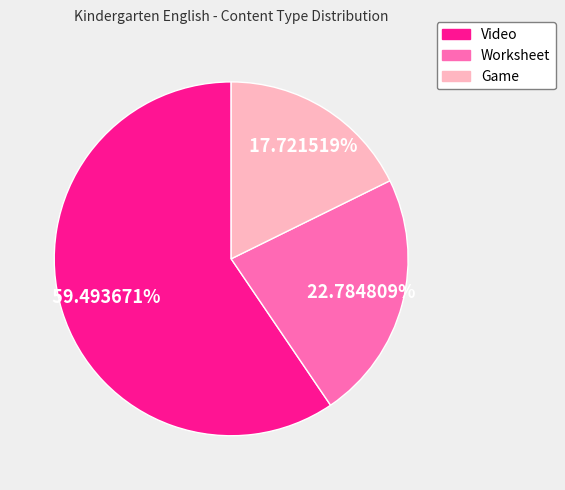

To the nearest percent, what is the combined percentage of Video and Worksheet?

82%